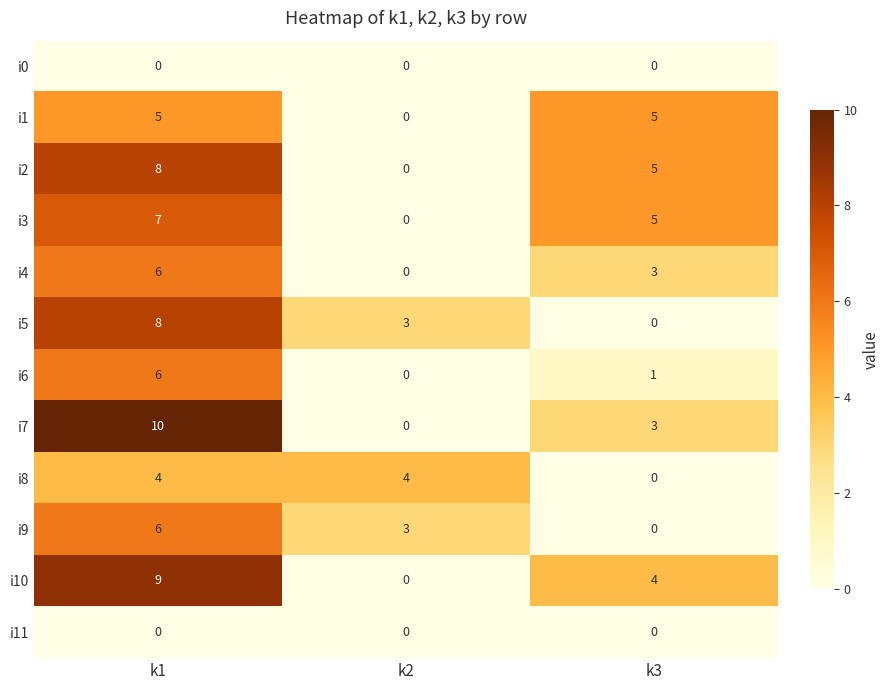

What is the sum of the i7 values at k2 and k3?

3